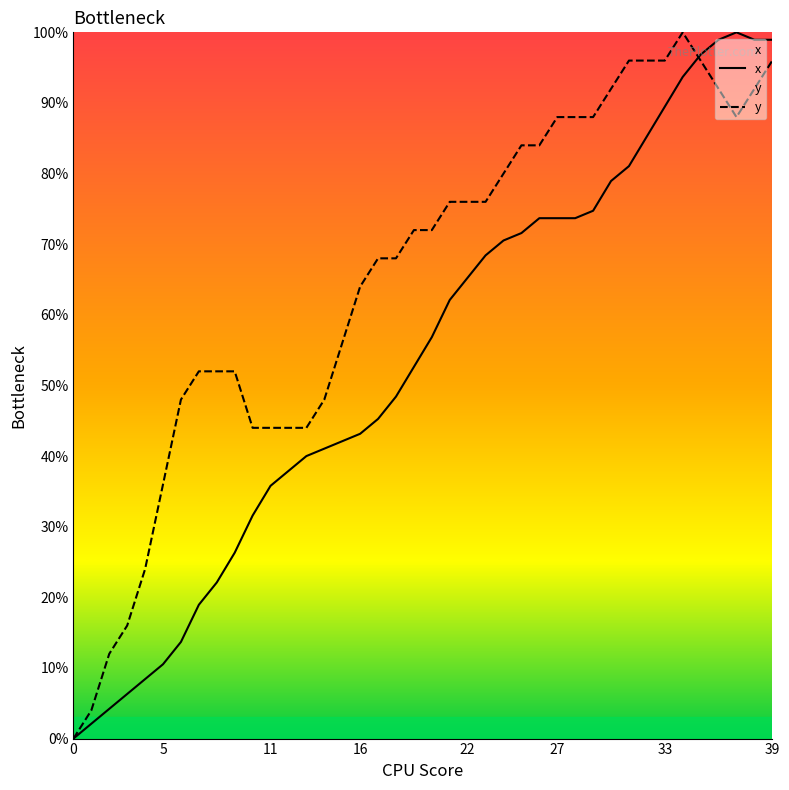

What is the difference between the maximum and minimum values in the y series?

100.0